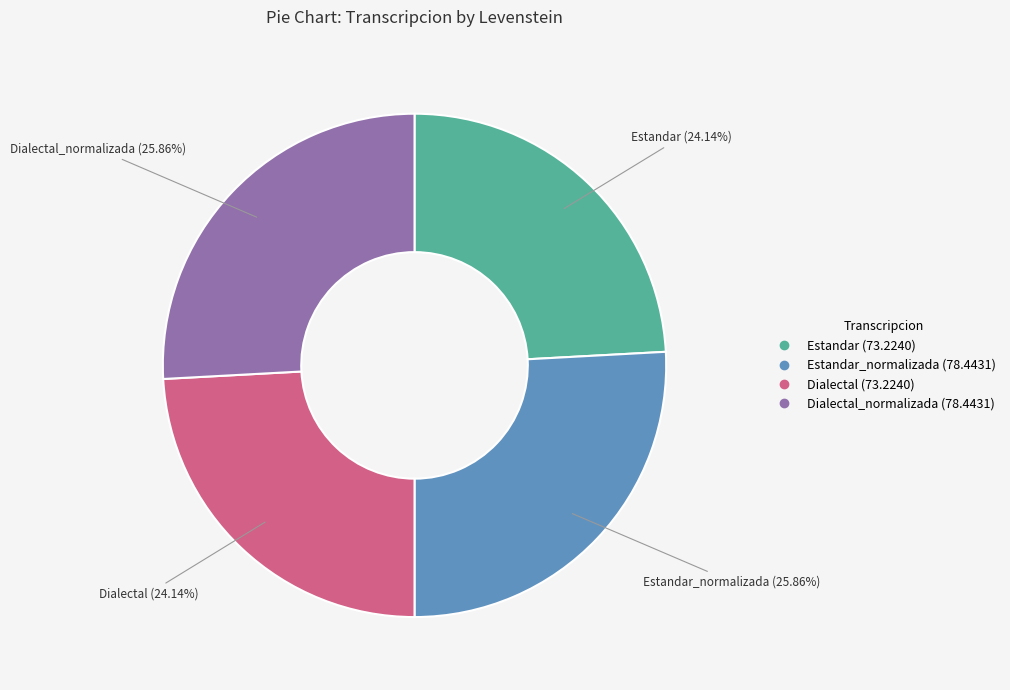

Is there any slice that represents more than half of the pie?

No